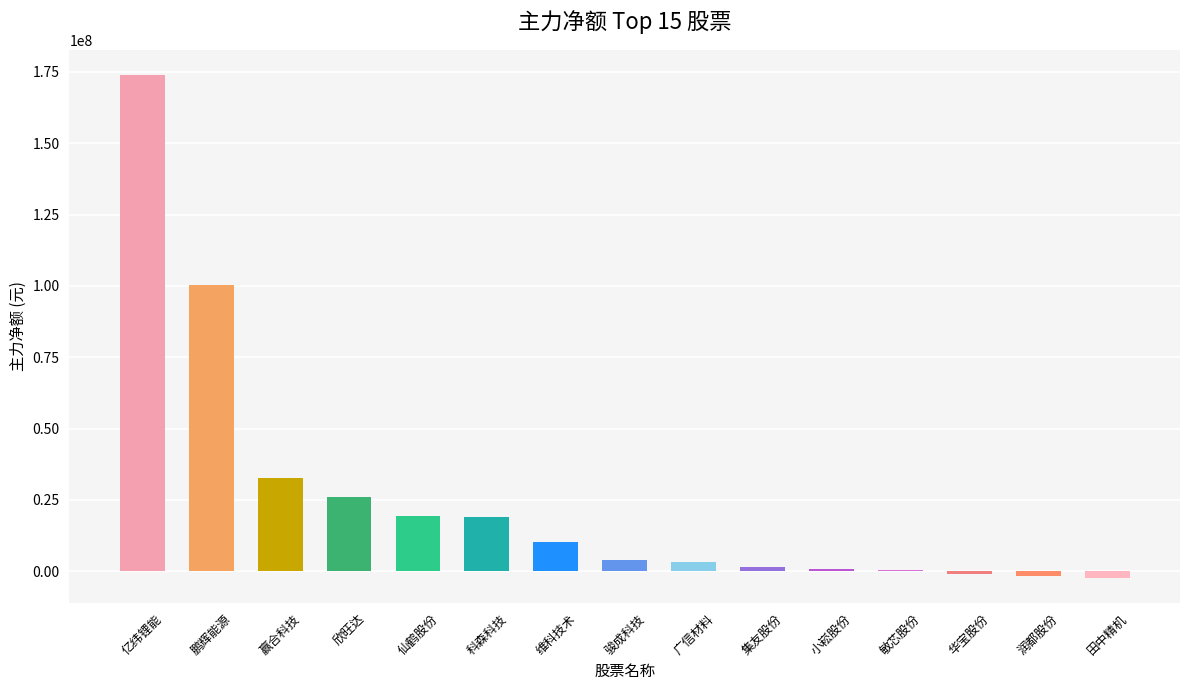

What is the maximum value shown in the chart?

173916934